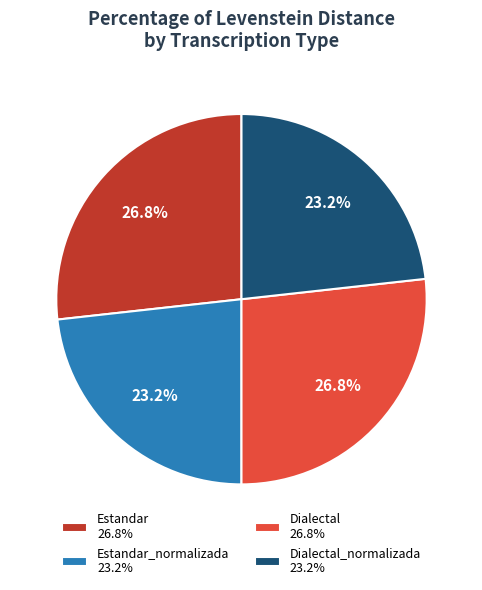

Approximately how many times larger is the value at Estandar 26.8% compared to Dialectal 26.8%?

1.0